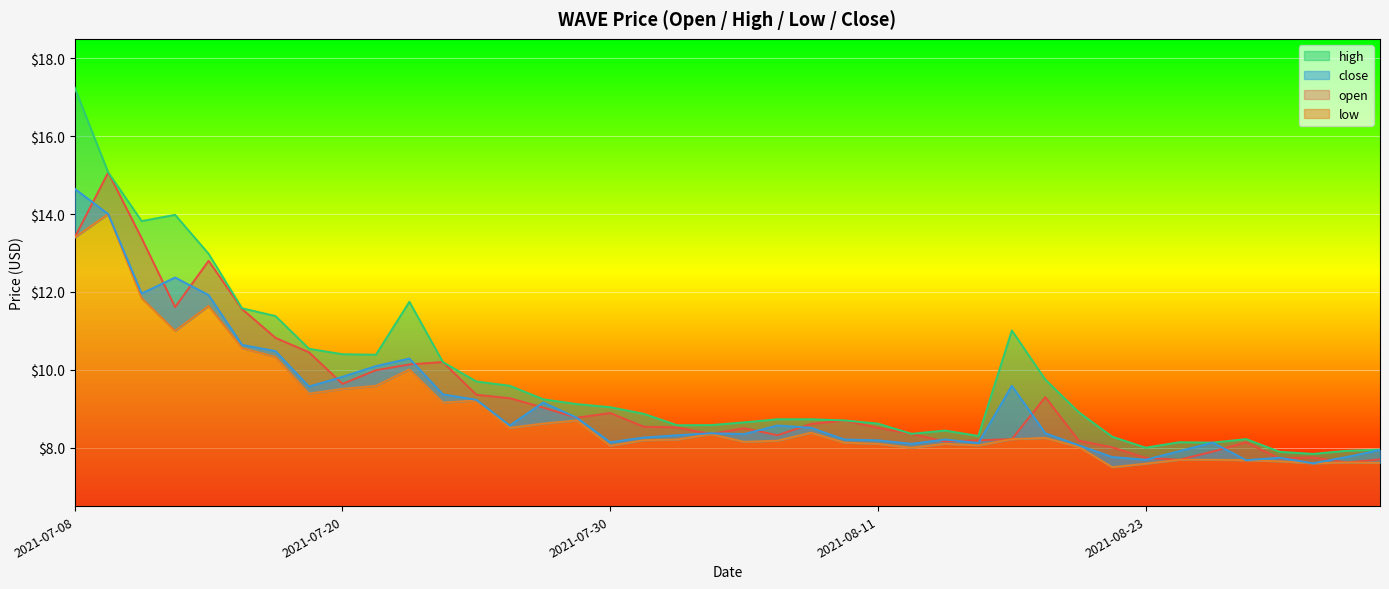

Which series changed the most between 2021-08-16 and 2021-08-26?

close